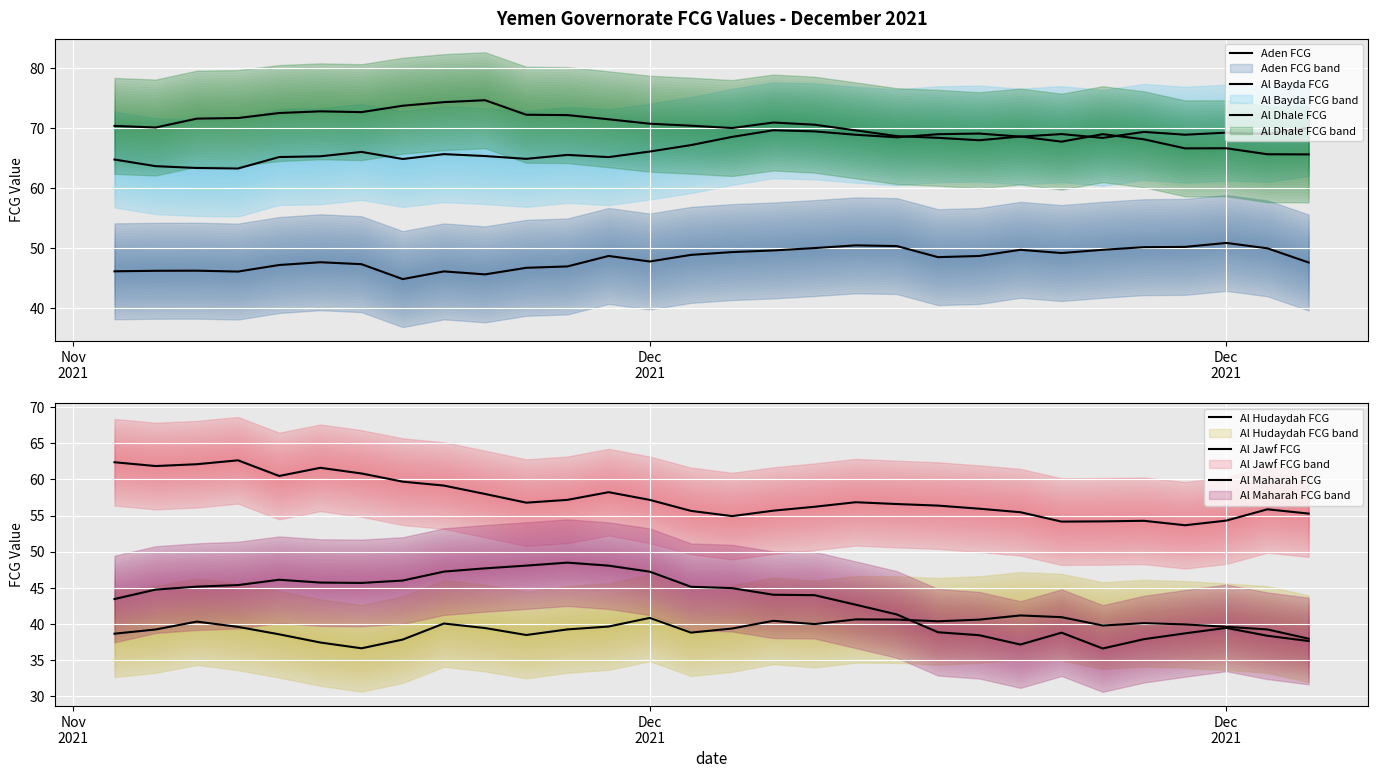

Reading left to right, list all the values displayed in this chart.

Aden FCG: 46.1	46.2	46.2	46.1	47.2	47.6	47.3	44.8	46.1	45.6	46.7	46.9	48.7	47.8	48.9	49.3	49.6	50.0	50.5	50.3	48.5	48.7	49.7	49.2	49.7	50.2	50.2	50.9	50.0	47.6
Al Bayda FCG: 64.8	63.7	63.4	63.3	65.2	65.3	66.1	64.9	65.7	65.4	64.9	65.6	65.2	66.1	67.2	68.6	69.7	69.5	68.9	68.5	69.0	69.1	68.6	69.0	68.4	69.4	68.9	69.3	69.0	70.1
Al Dhale FCG: 70.4	70.1	71.6	71.7	72.5	72.8	72.7	73.8	74.4	74.7	72.3	72.2	71.5	70.8	70.4	70.0	71.0	70.6	69.7	68.7	68.4	68.0	68.6	67.8	69.0	68.2	66.6	66.7	65.7	65.6
Al Hudaydah FCG: 38.6	39.2	40.3	39.6	38.5	37.4	36.6	37.8	40.0	39.4	38.4	39.2	39.6	40.8	38.8	39.3	40.4	40.0	40.6	40.6	40.3	40.6	41.2	40.9	39.8	40.1	39.9	39.6	39.2	37.9
Al Jawf FCG: 62.4	61.9	62.1	62.7	60.5	61.6	60.8	59.7	59.2	58.0	56.8	57.2	58.2	57.2	55.6	54.9	55.7	56.2	56.8	56.6	56.4	56.0	55.5	54.2	54.2	54.3	53.7	54.3	55.9	55.3
Al Maharah FCG: 43.4	44.7	45.1	45.4	46.1	45.7	45.7	46.0	47.2	47.7	48.1	48.5	48.1	47.2	45.1	44.9	44.0	44.0	42.6	41.3	38.8	38.4	37.1	38.8	36.6	37.9	38.7	39.4	38.3	37.6